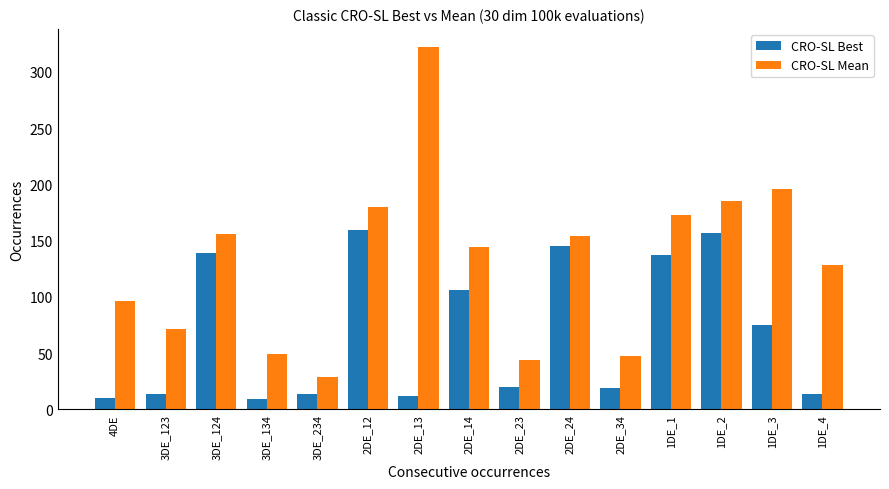

Rank the series by their average value, from lowest to highest.

CRO-SL Best, CRO-SL Mean